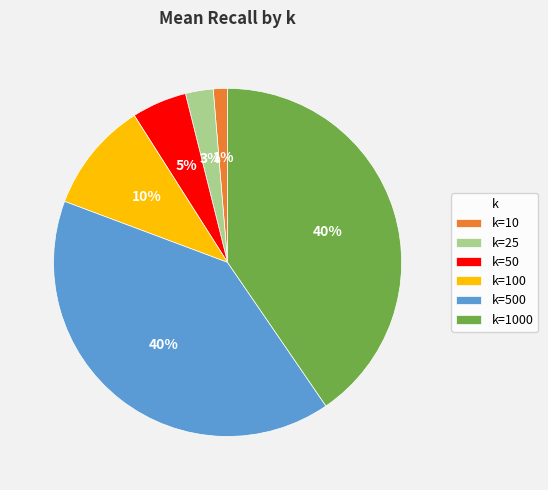

What is the smallest slice in the pie chart?

k=10